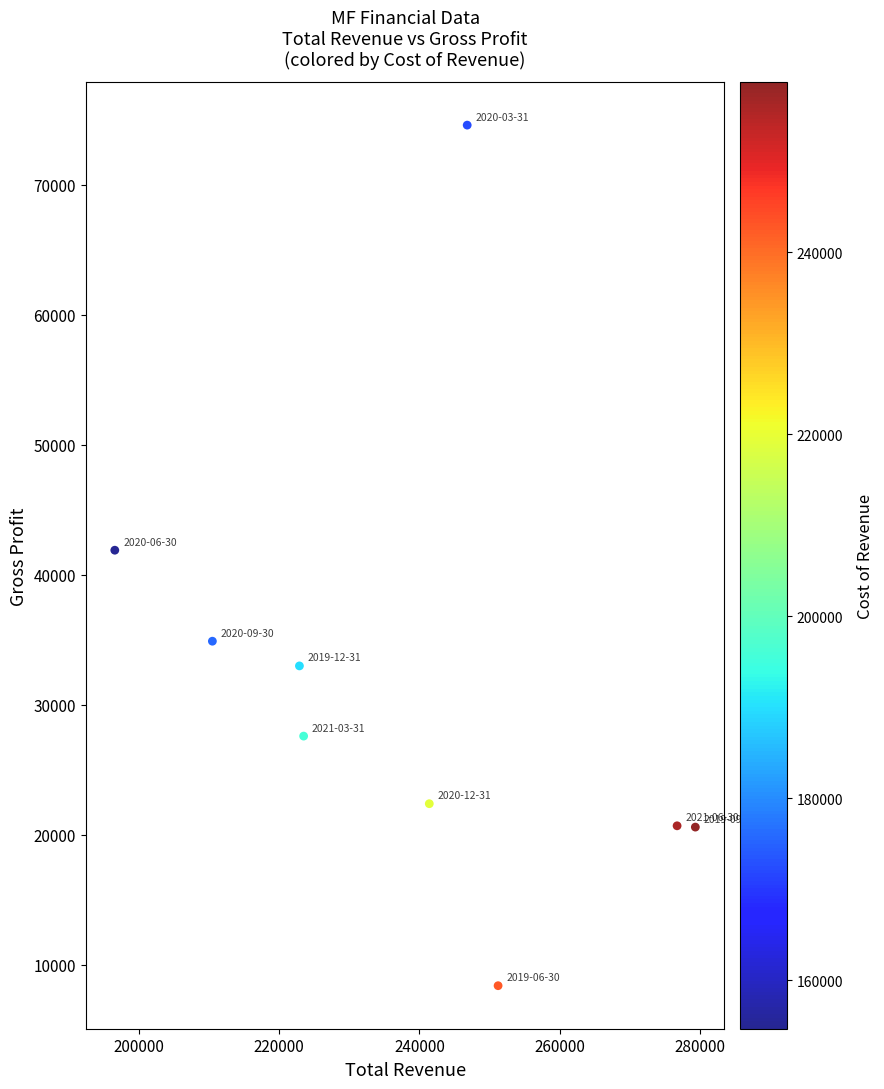

What is the average X value?

238767